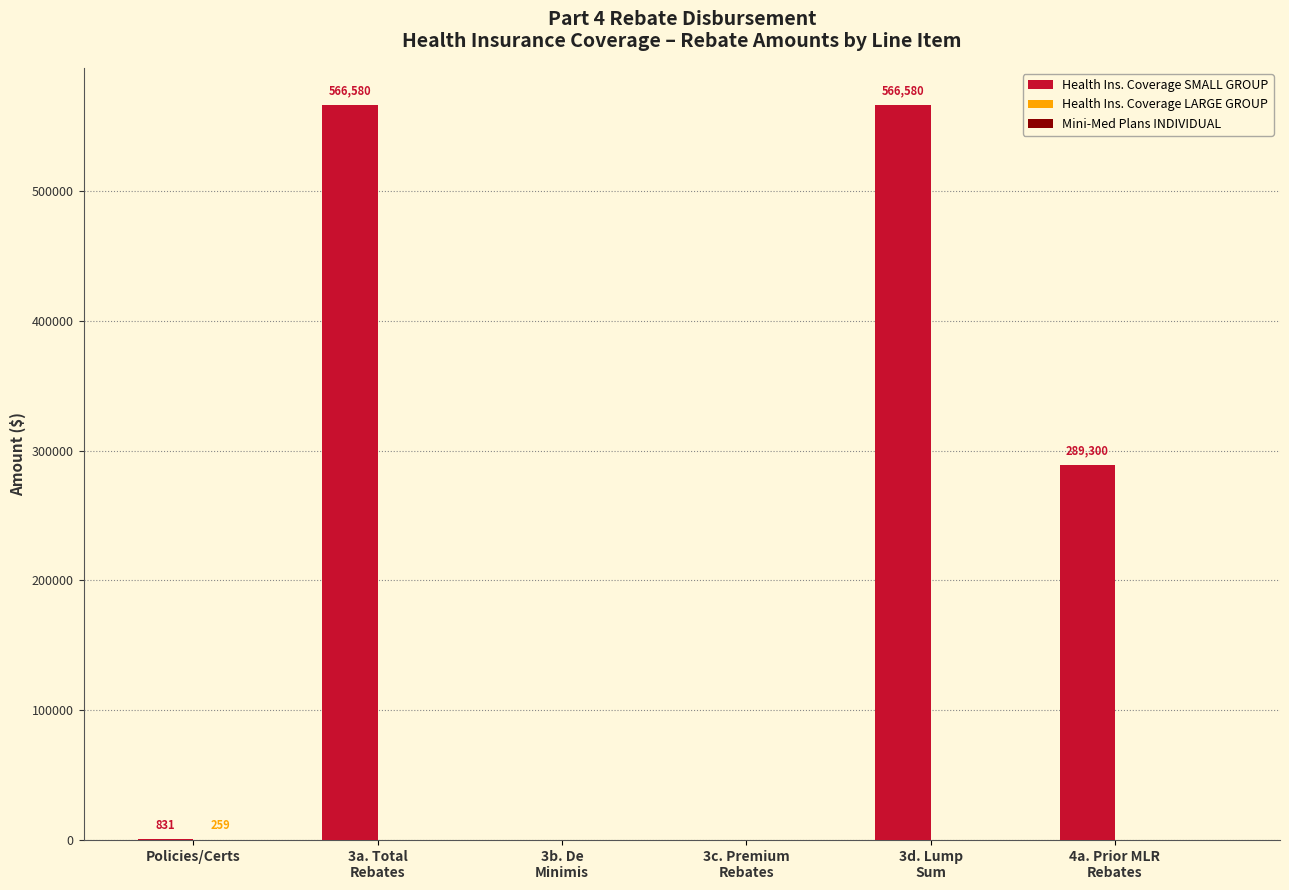

Which series has the largest total across all categories?

Health Ins. Coverage SMALL GROUP